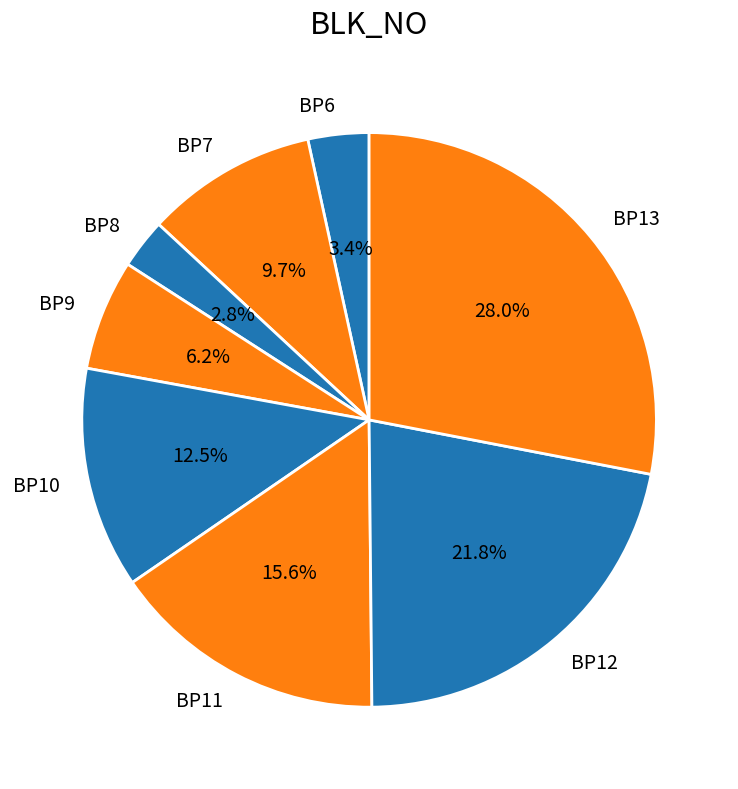

True or false: BP12 accounts for 22% of the total.

True